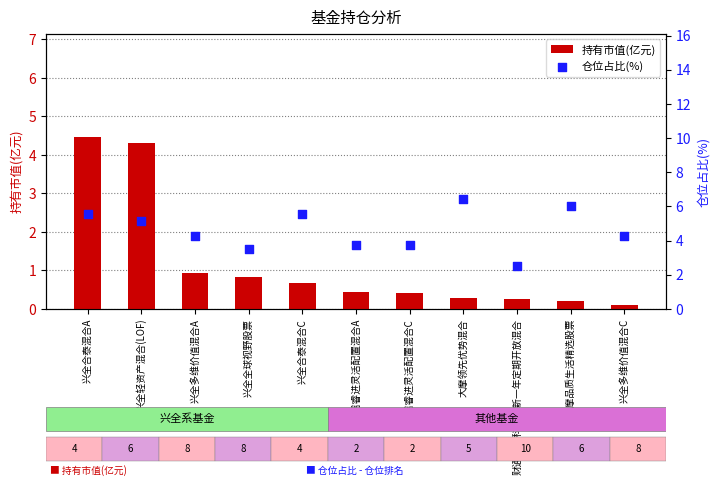

Which series has the widest spread of Y values?

持有市值(亿元)